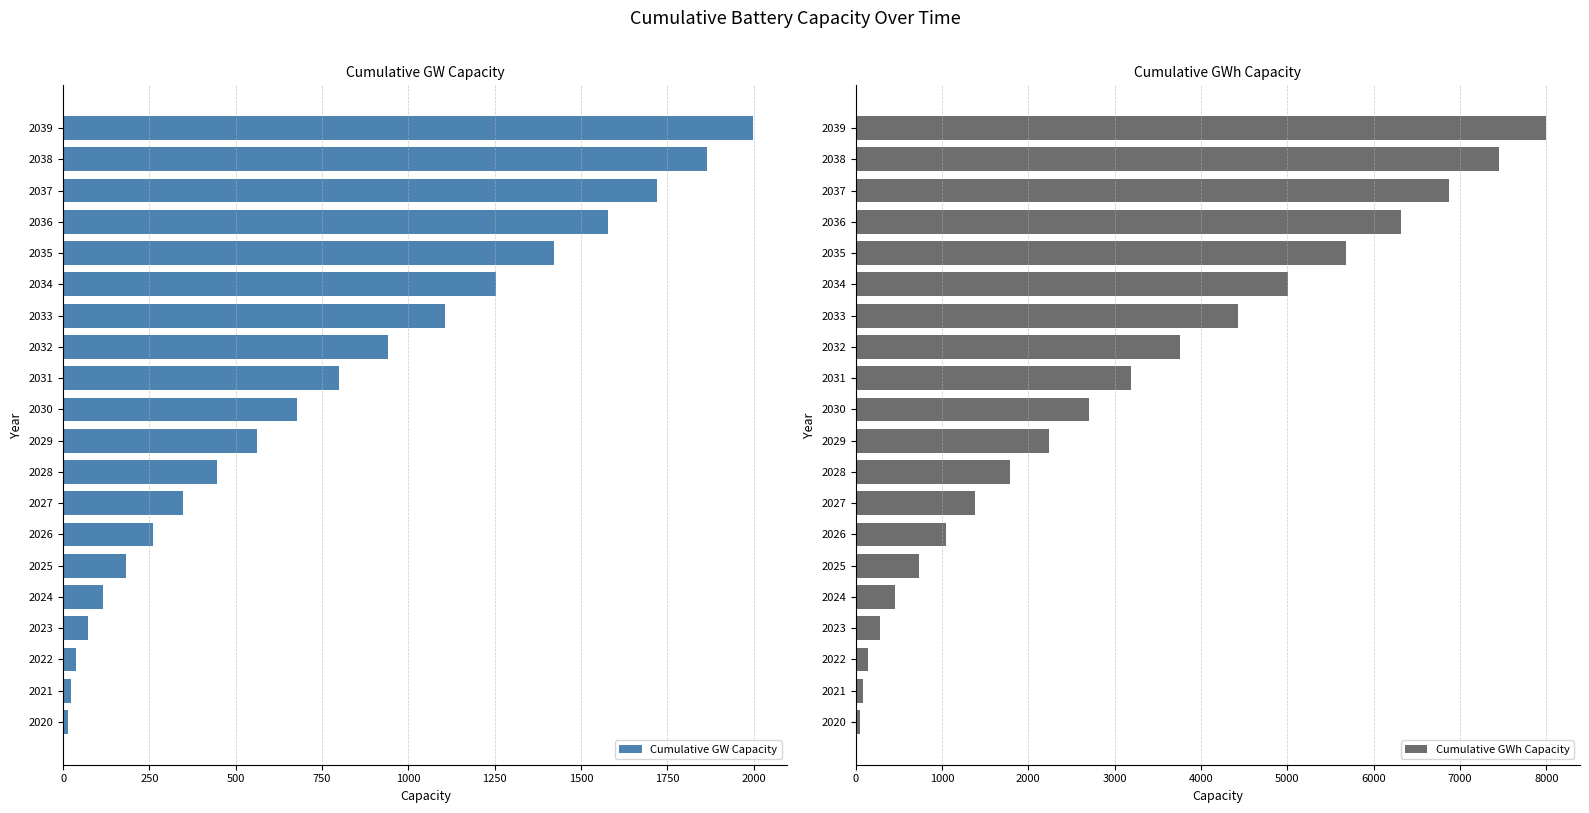

Which series has the largest range (max minus min)?

Cumulative GWh Capacity